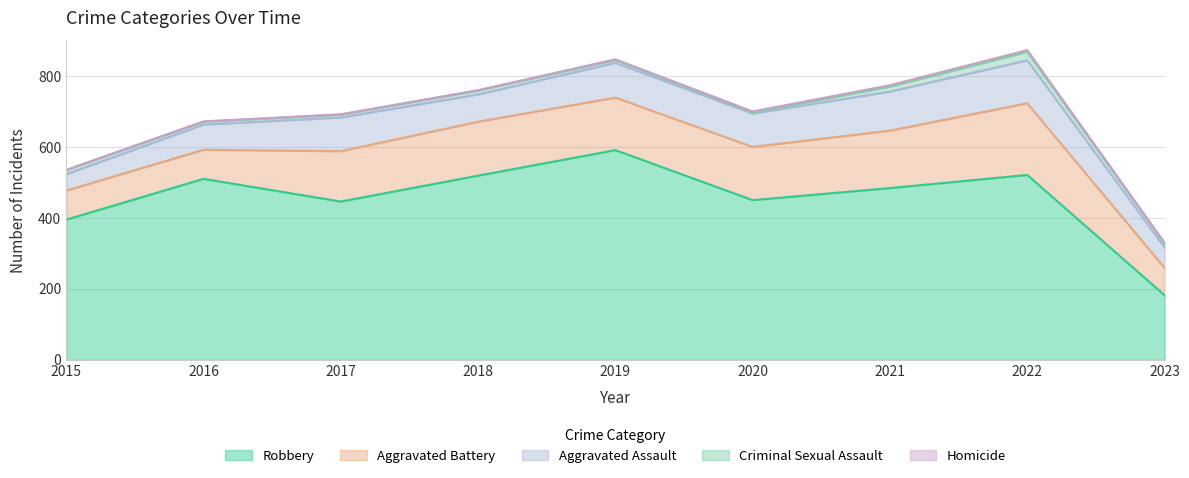

In Aggravated Battery, how many points are lower than both neighbors (excluding endpoints)?

1